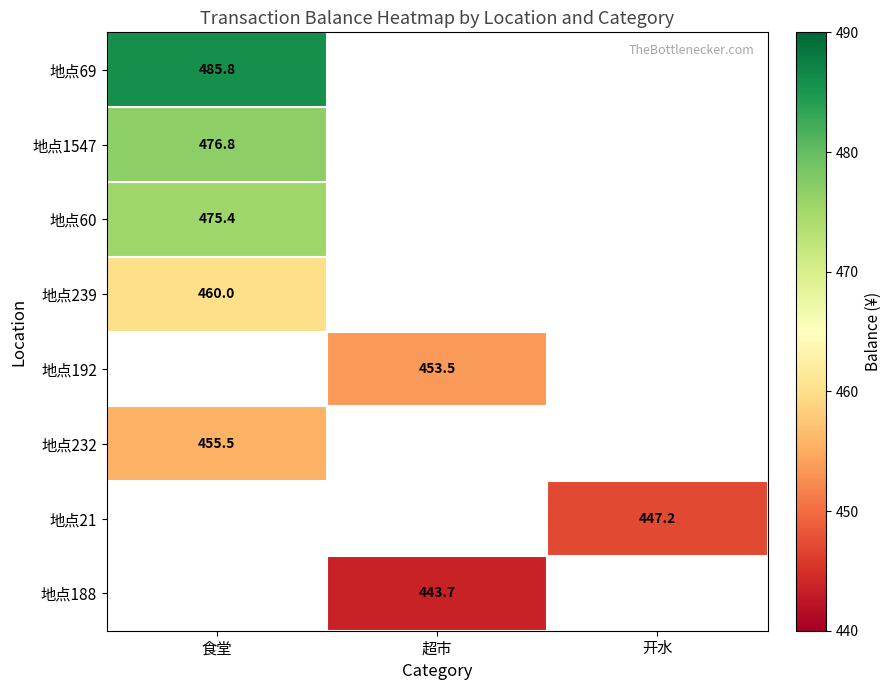

True or false: 地点21 has a value of 681.8 at 开水.

False